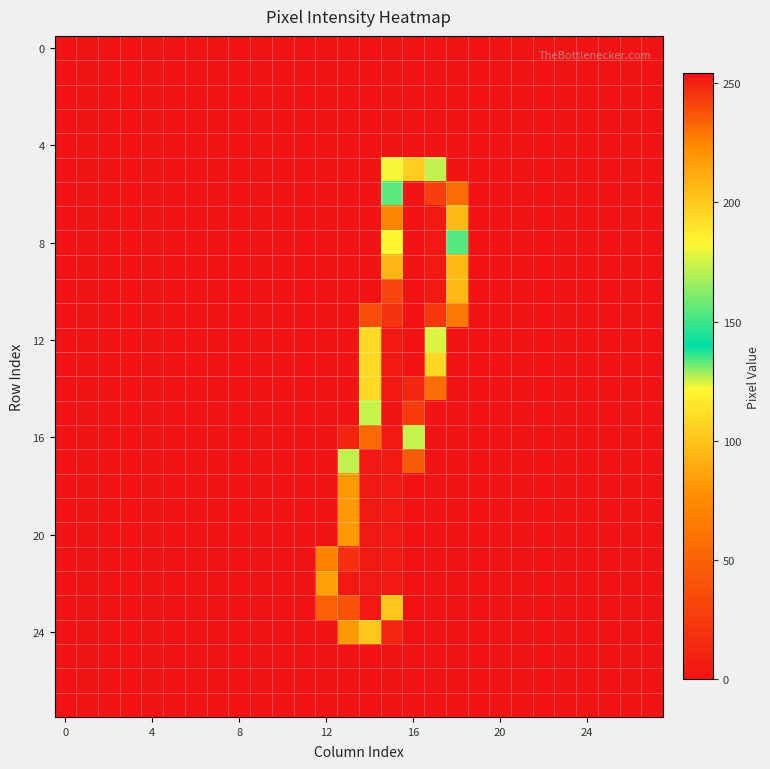

How many categories are shown in the chart?

28